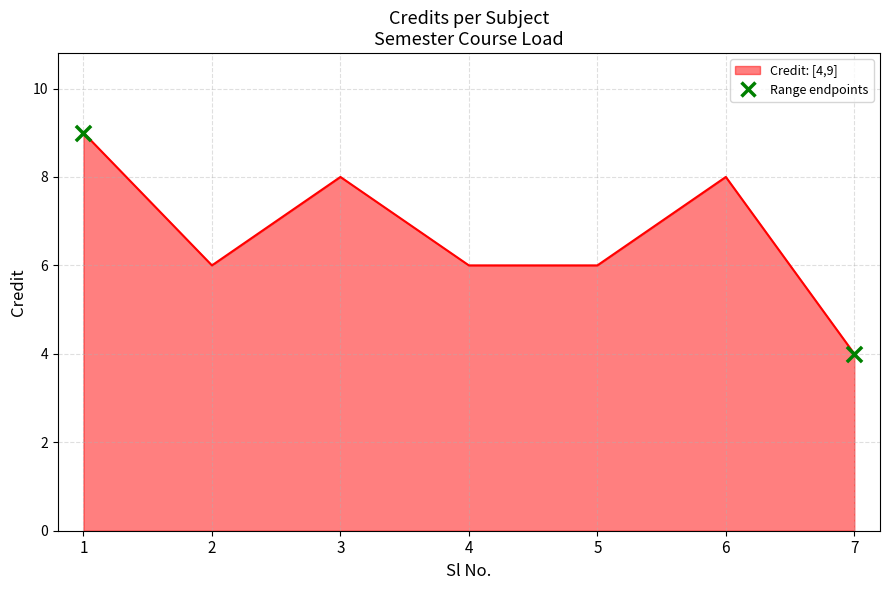

Which has a higher value, 3 or 2?

3